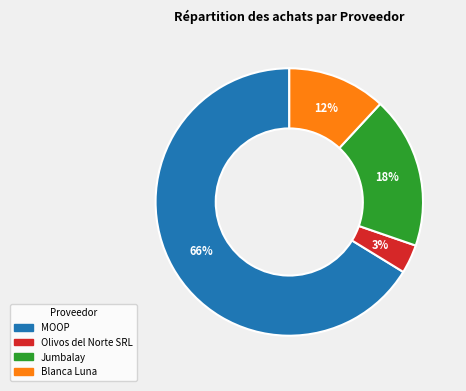

Combined, do MOOP and Blanca Luna account for over 50%?

Yes